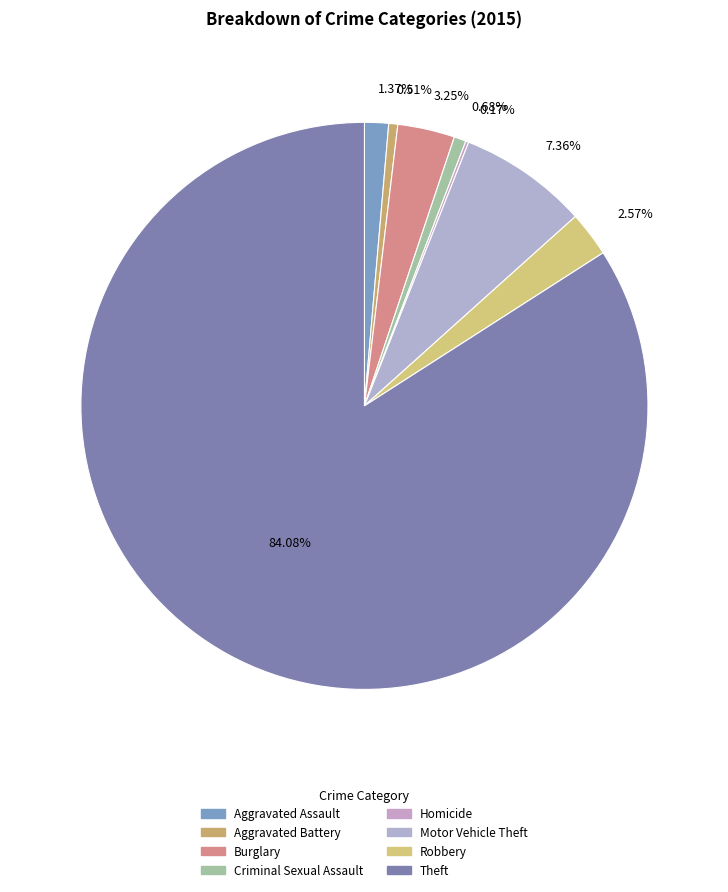

The Aggravated Assault slice represents 14% of the pie. True or false?

False